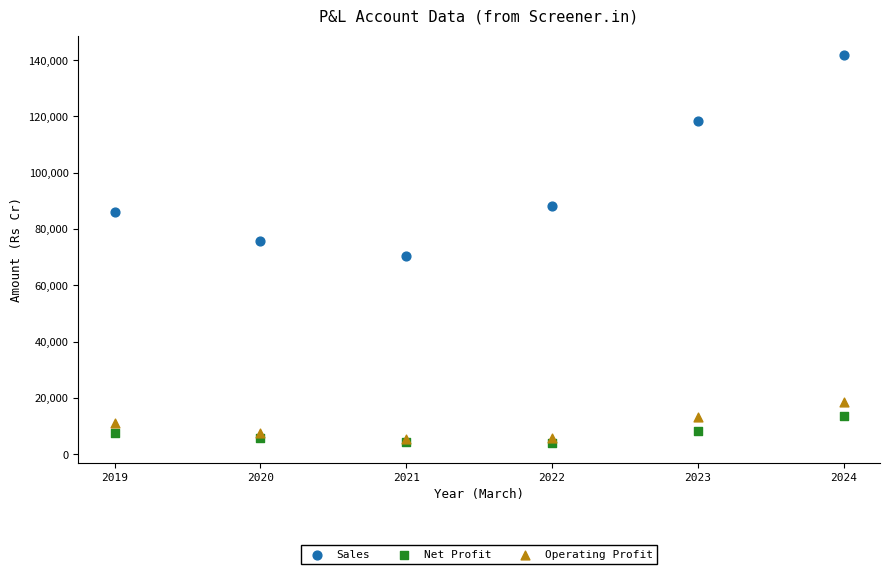

In the Sales series, what Y value is closest to 106115?

118410